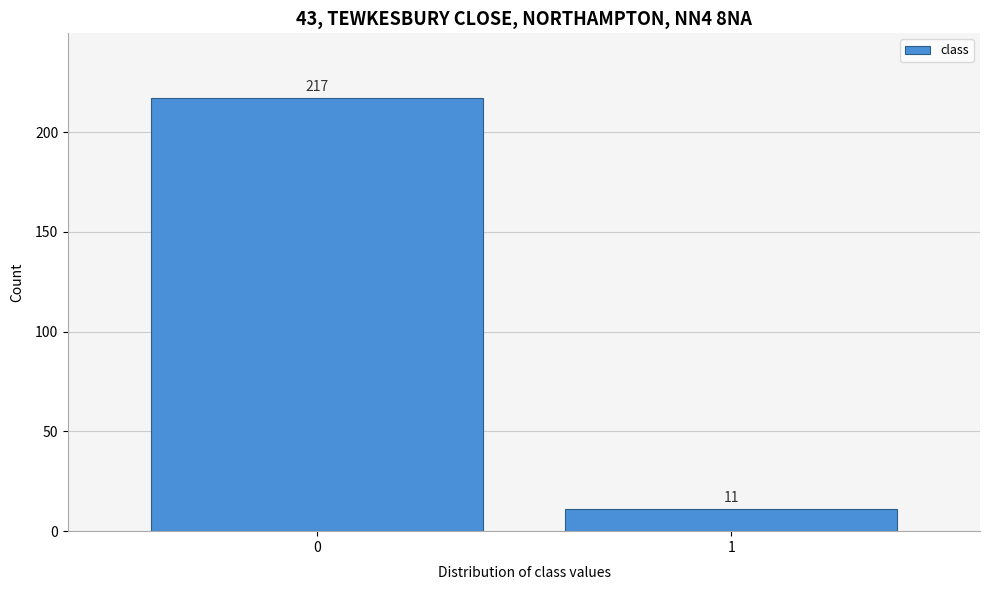

Reading right to left, list all the values displayed in this chart.

1=11	0=217